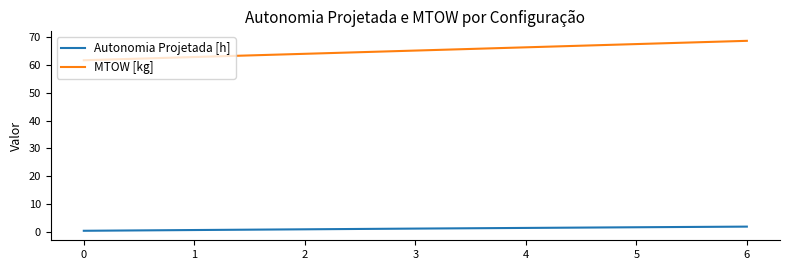

True or false: MTOW [kg] and Autonomia Projetada [h] intersect in this chart.

False